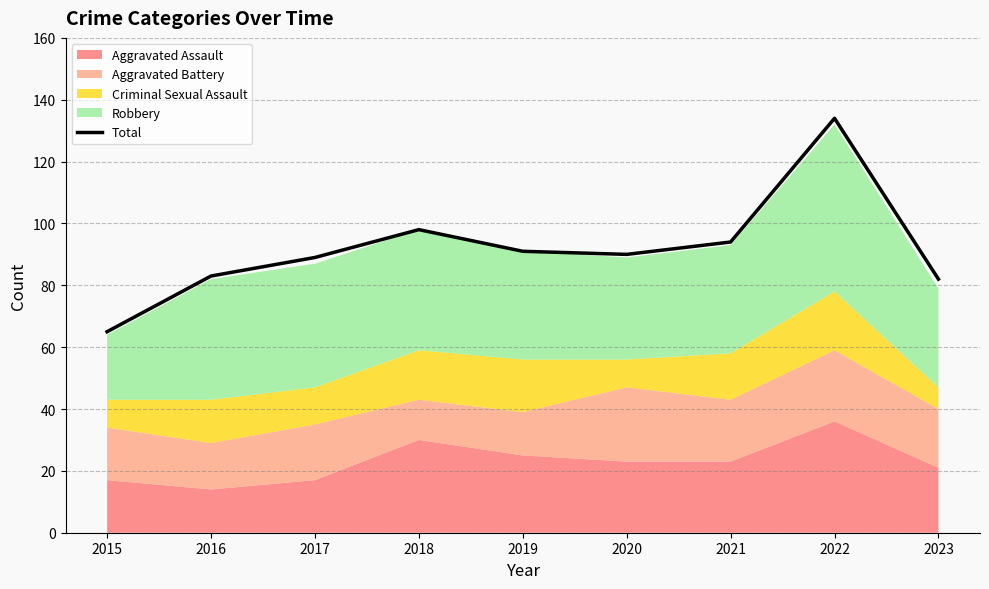

Is it true that the value at 2016 is 83?

True